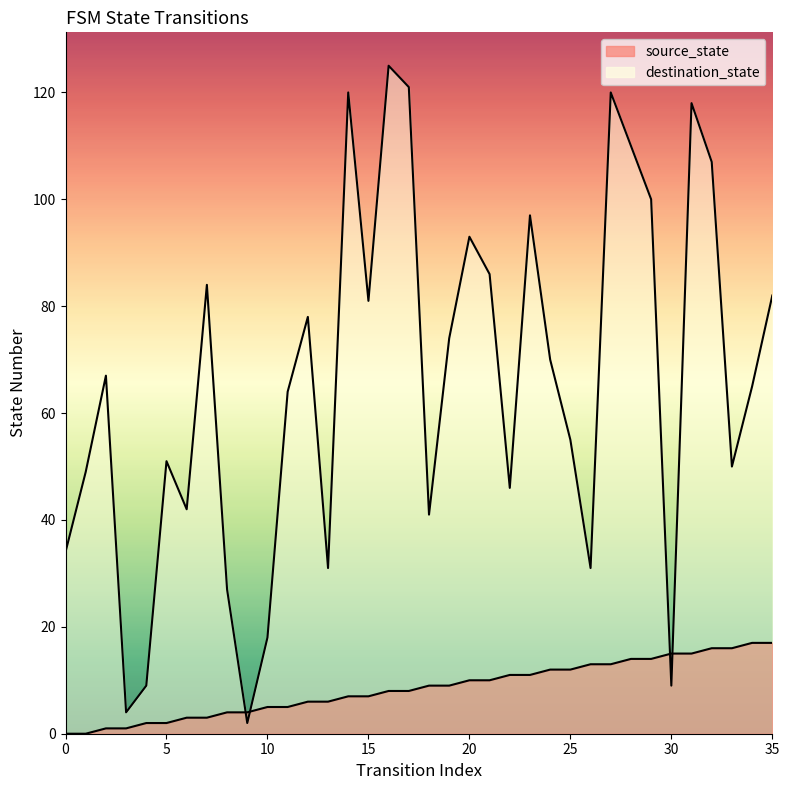

What is the approximate value of source_state at 24, to the nearest 5?

10